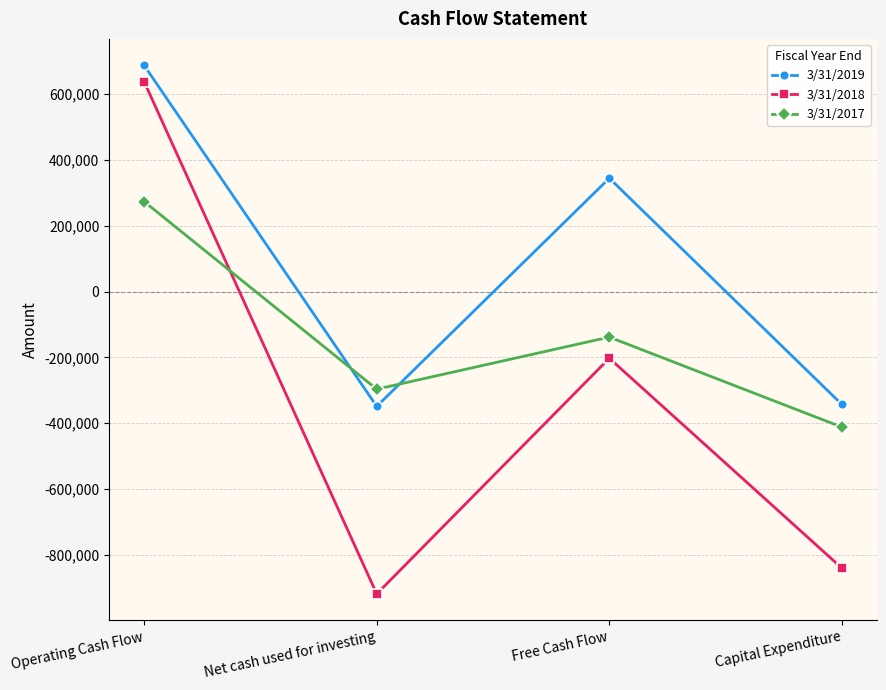

What is the difference between the 3/31/2018 values at Operating Cash Flow and Free Cash Flow?

841162